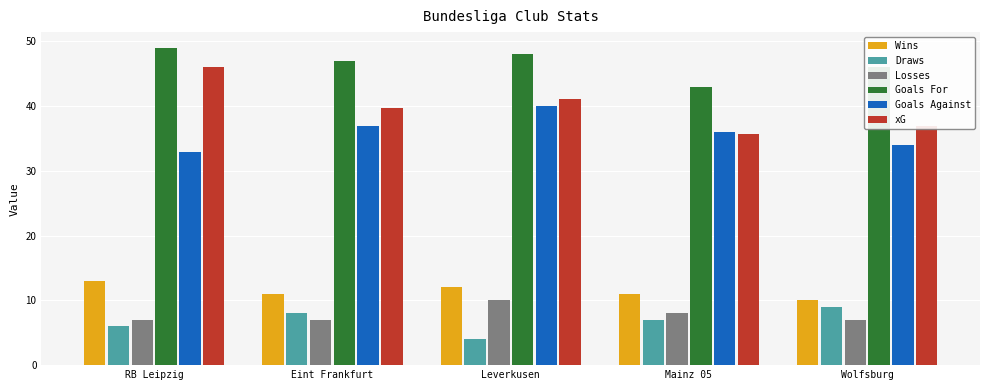

Reading left to right, transcribe all the data shown in this chart.

Wins: RB Leipzig=13.0	Eint Frankfurt=11.0	Leverkusen=12.0	Mainz 05=11.0	Wolfsburg=10.0
Draws: RB Leipzig=6.0	Eint Frankfurt=8.0	Leverkusen=4.0	Mainz 05=7.0	Wolfsburg=9.0
Losses: RB Leipzig=7.0	Eint Frankfurt=7.0	Leverkusen=10.0	Mainz 05=8.0	Wolfsburg=7.0
Goals For: RB Leipzig=49.0	Eint Frankfurt=47.0	Leverkusen=48.0	Mainz 05=43.0	Wolfsburg=46.0
Goals Against: RB Leipzig=33.0	Eint Frankfurt=37.0	Leverkusen=40.0	Mainz 05=36.0	Wolfsburg=34.0
xG: RB Leipzig=46.1	Eint Frankfurt=39.7	Leverkusen=41.1	Mainz 05=35.7	Wolfsburg=37.0